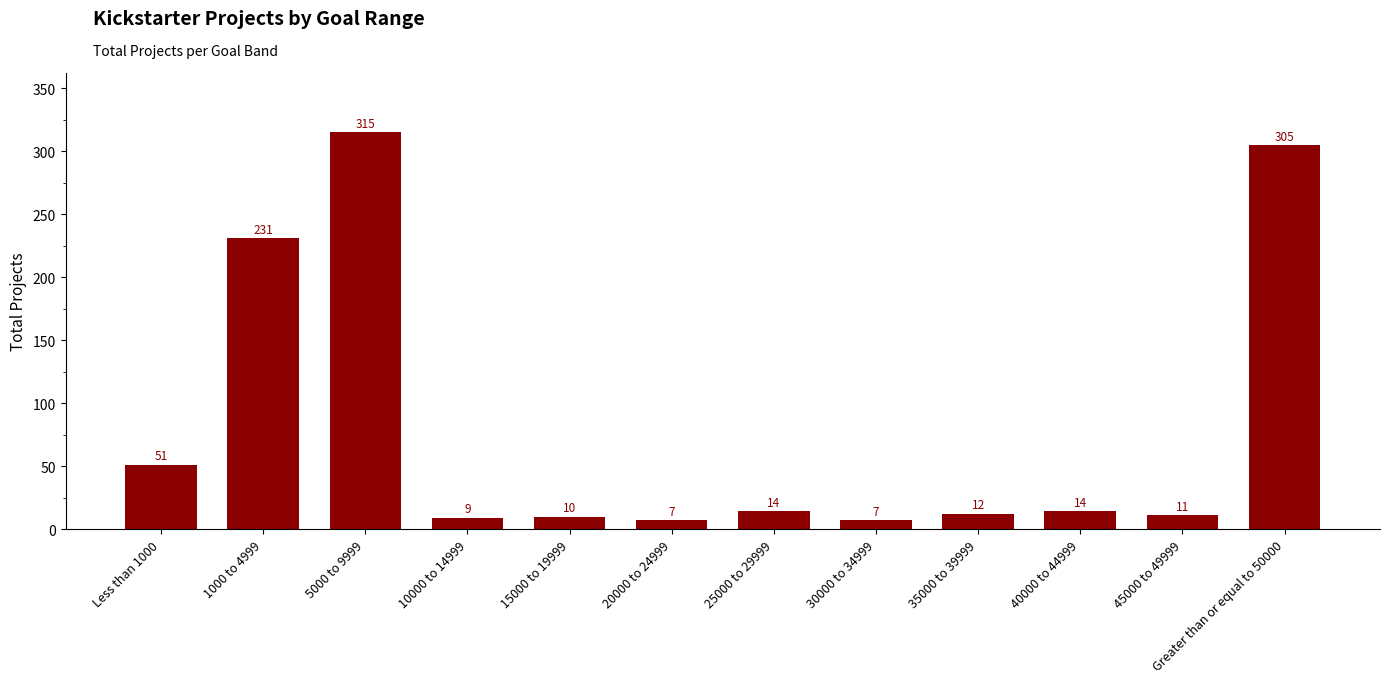

Between Greater than or equal to 50000 and 5000 to 9999, which is larger?

5000 to 9999